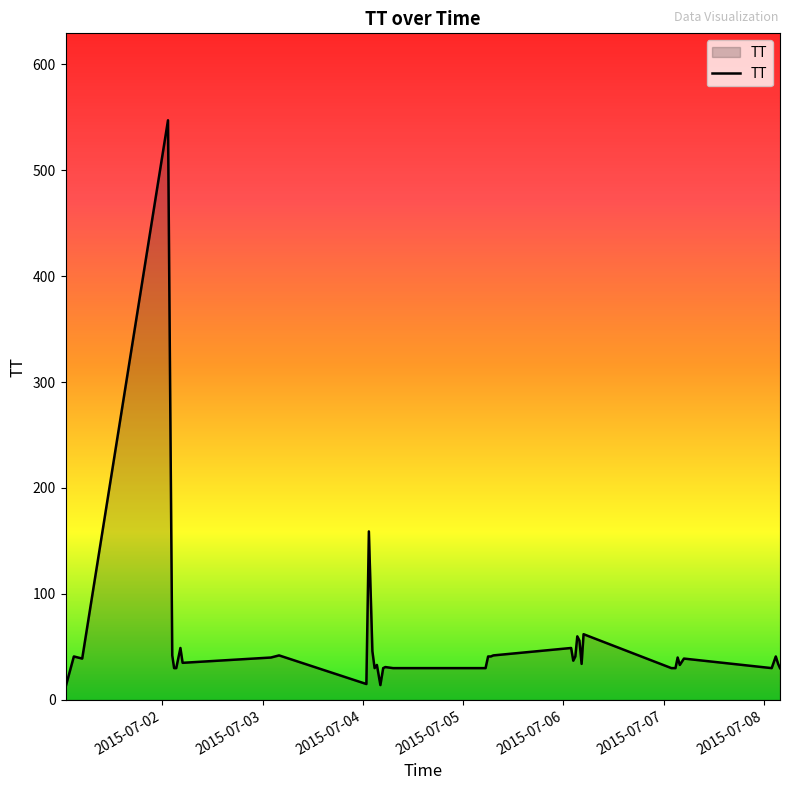

Count the number of data series in this chart.

1